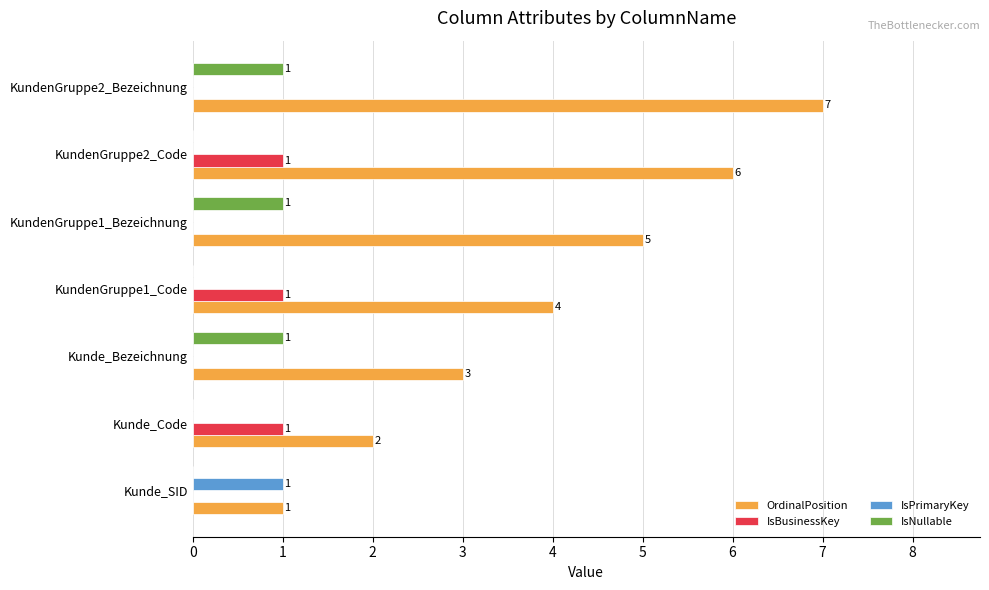

At which label does OrdinalPosition reach its peak?

KundenGruppe2_Bezeichnung